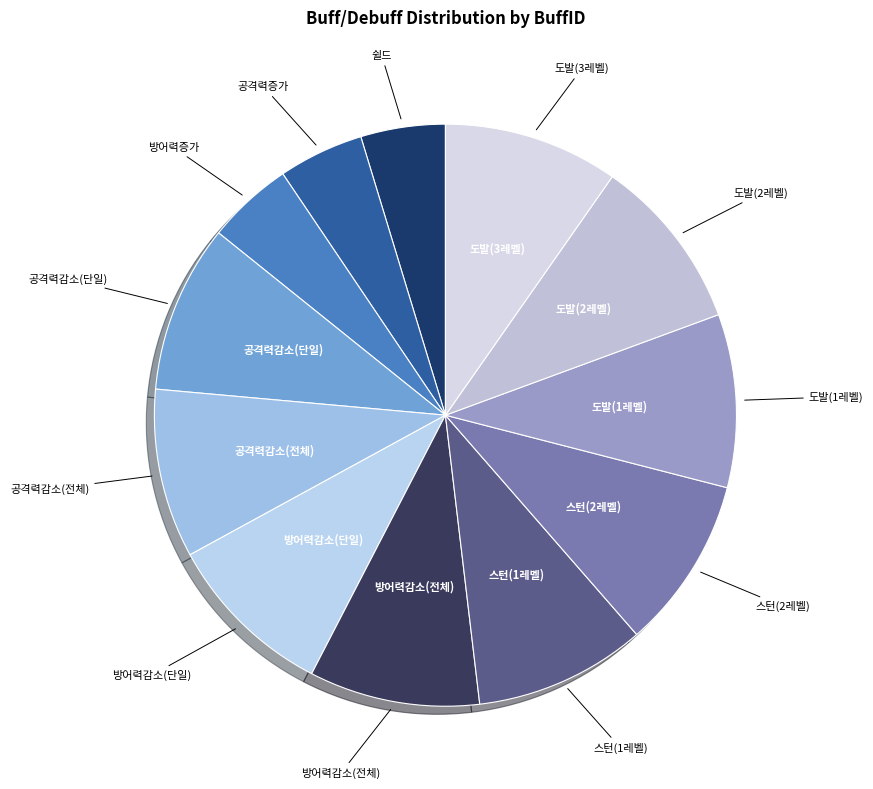

Count the number of slices in the pie.

12